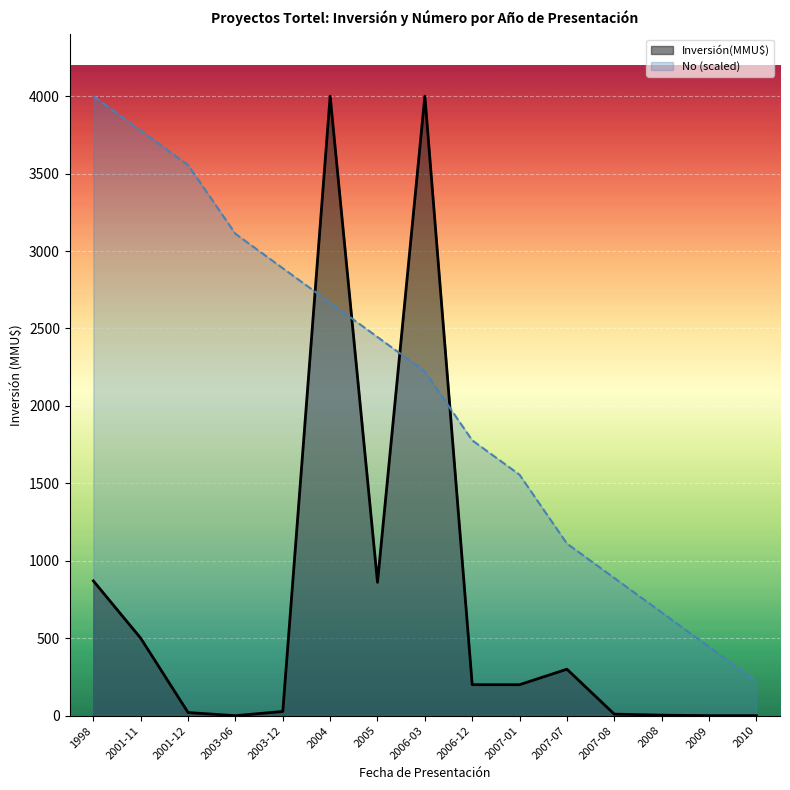

At which label does Inversión(MMU$) reach its peak?

2004